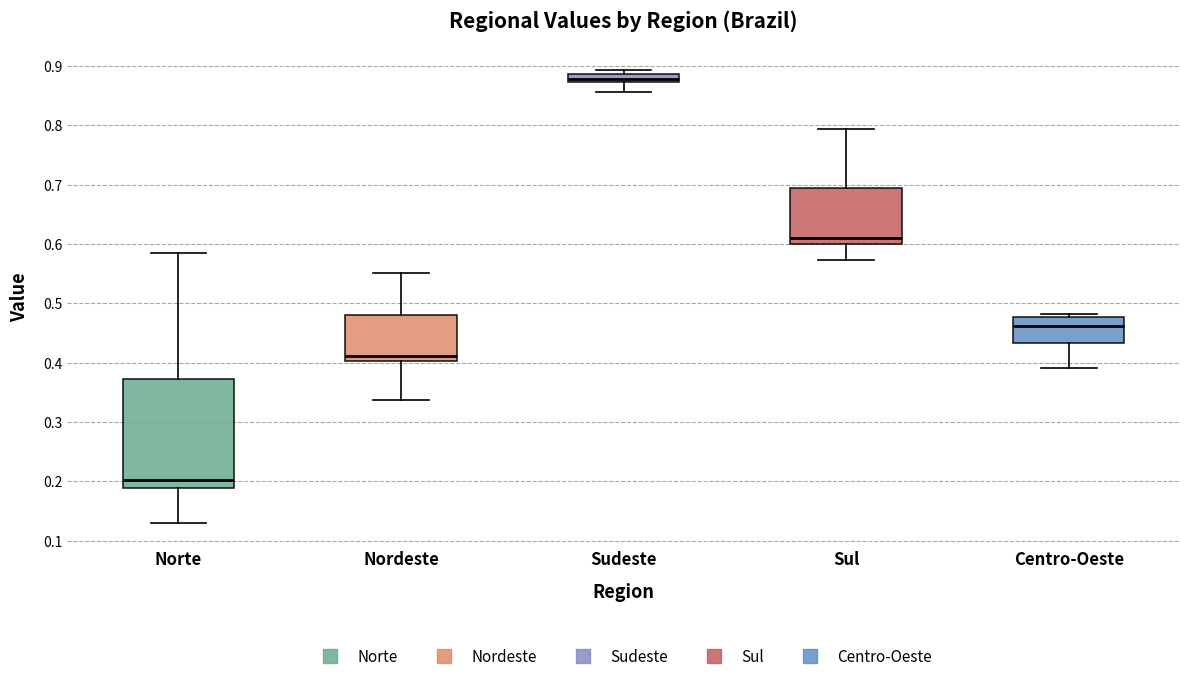

Comparing the boxes themselves (not the whiskers), which one is the tallest?

Norte